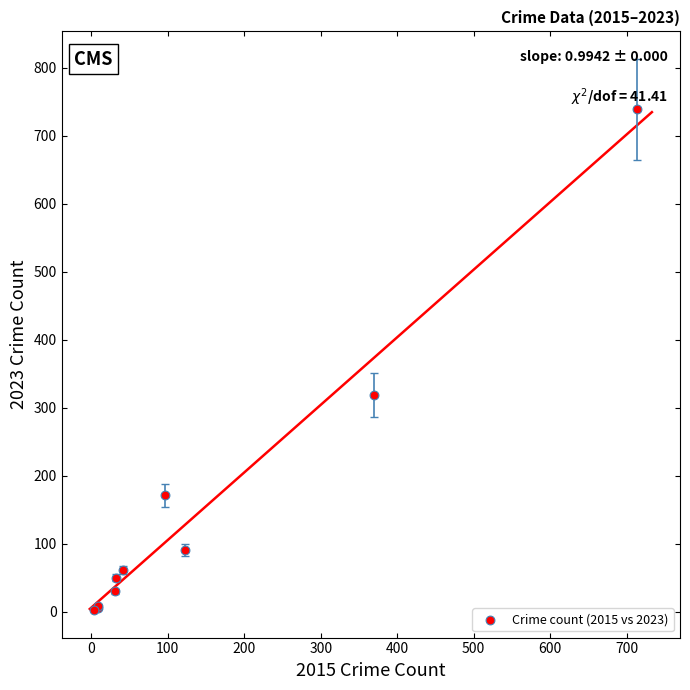

What Y value in the scatter plot is closest to 371?

319